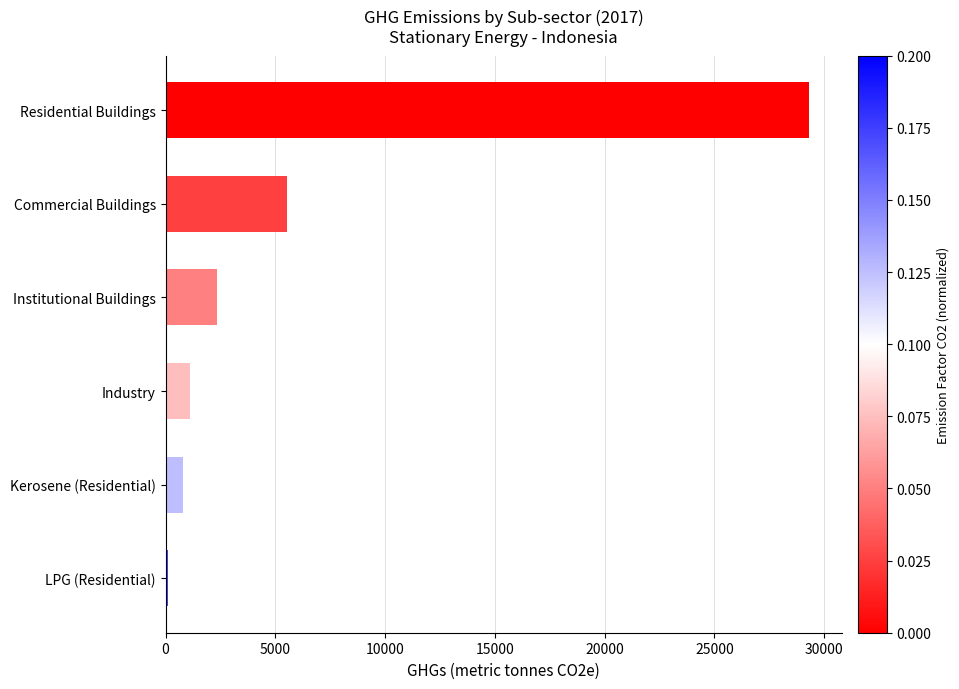

What is the average value?

6533.6